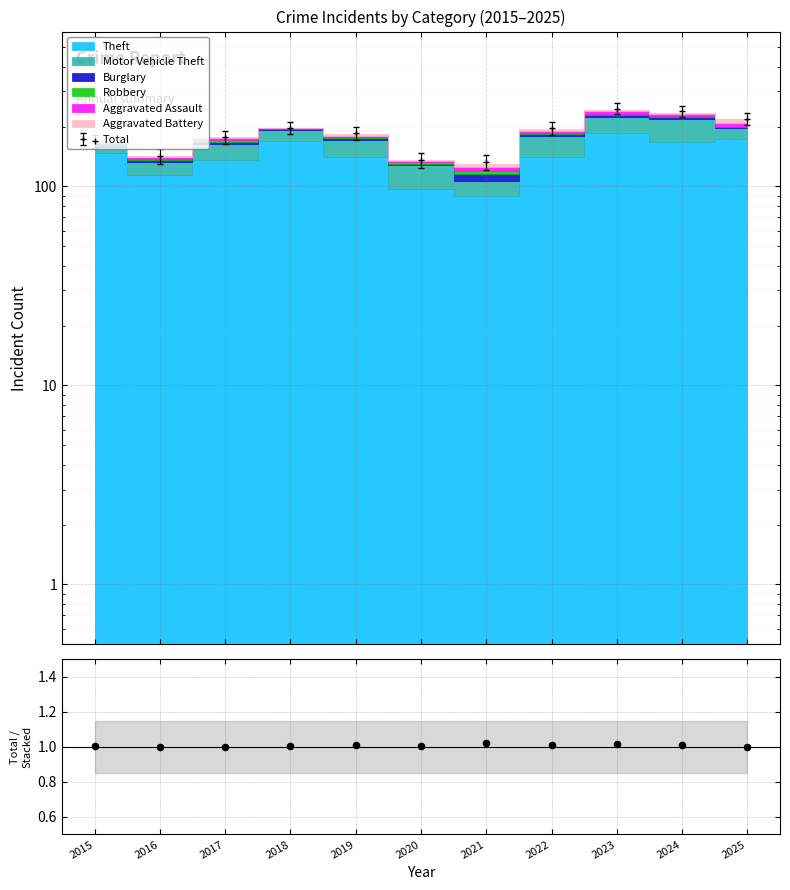

Which has a higher value, 2024 or 2015?

2024